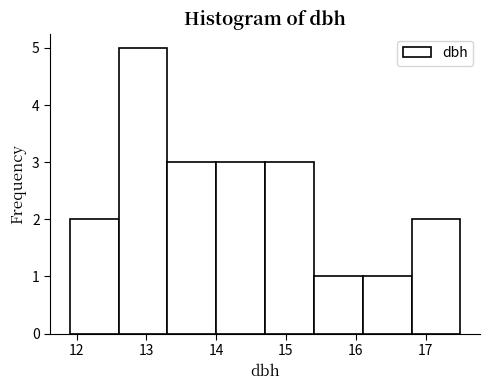

Reading left to right, transcribe this chart: for each bar, give the range it covers on the x-axis and its height. The values are not printed on the chart, so give them approximately, as read against the axis.

11.9 to 12.6: 2
12.6 to 13.3: 5
13.3 to 14.0: 3
14.0 to 14.7: 3
14.7 to 15.4: 3
15.4 to 16.1: 1
16.1 to 16.8: 1
16.8 to 17.5: 2